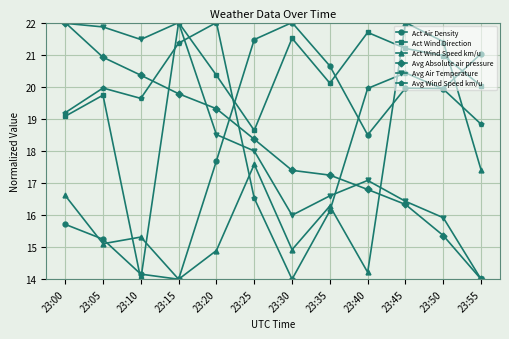

Between 23:20 and 23:30, which series saw the biggest shift?

Avg Wind Speed km/u